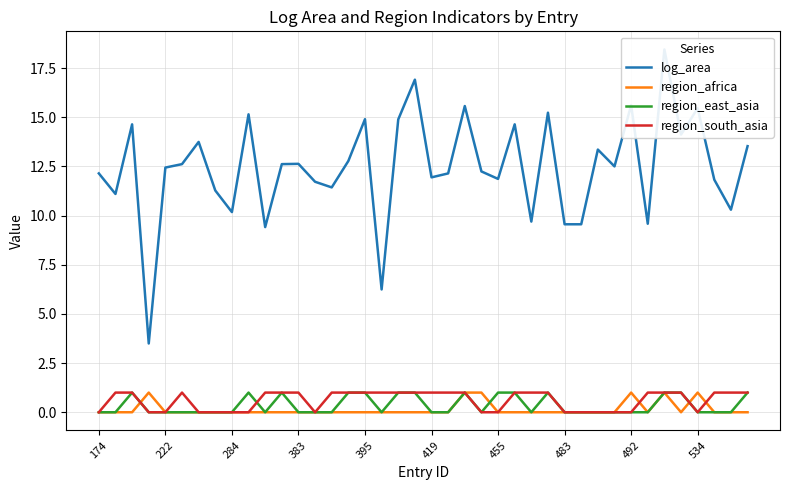

Which series has the largest range (max minus min)?

log_area